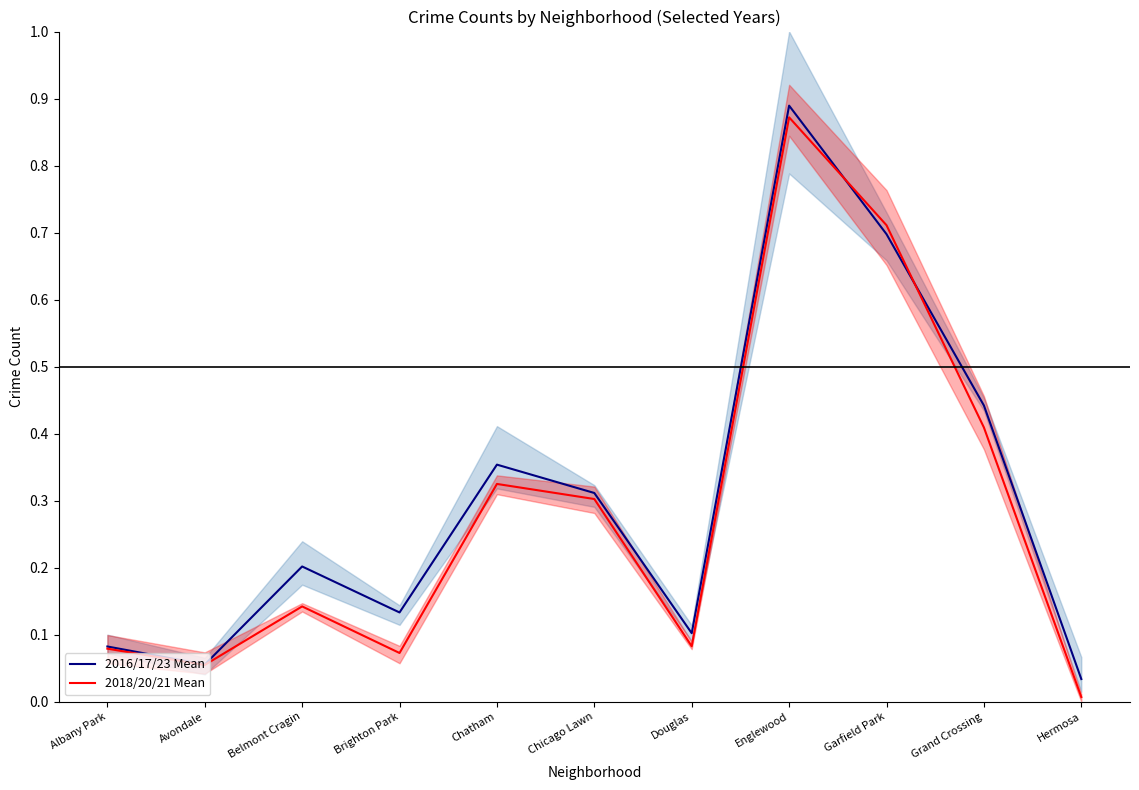

List the series in order of their overall mean, lowest first.

2018/20/21 Mean, 2016/17/23 Mean